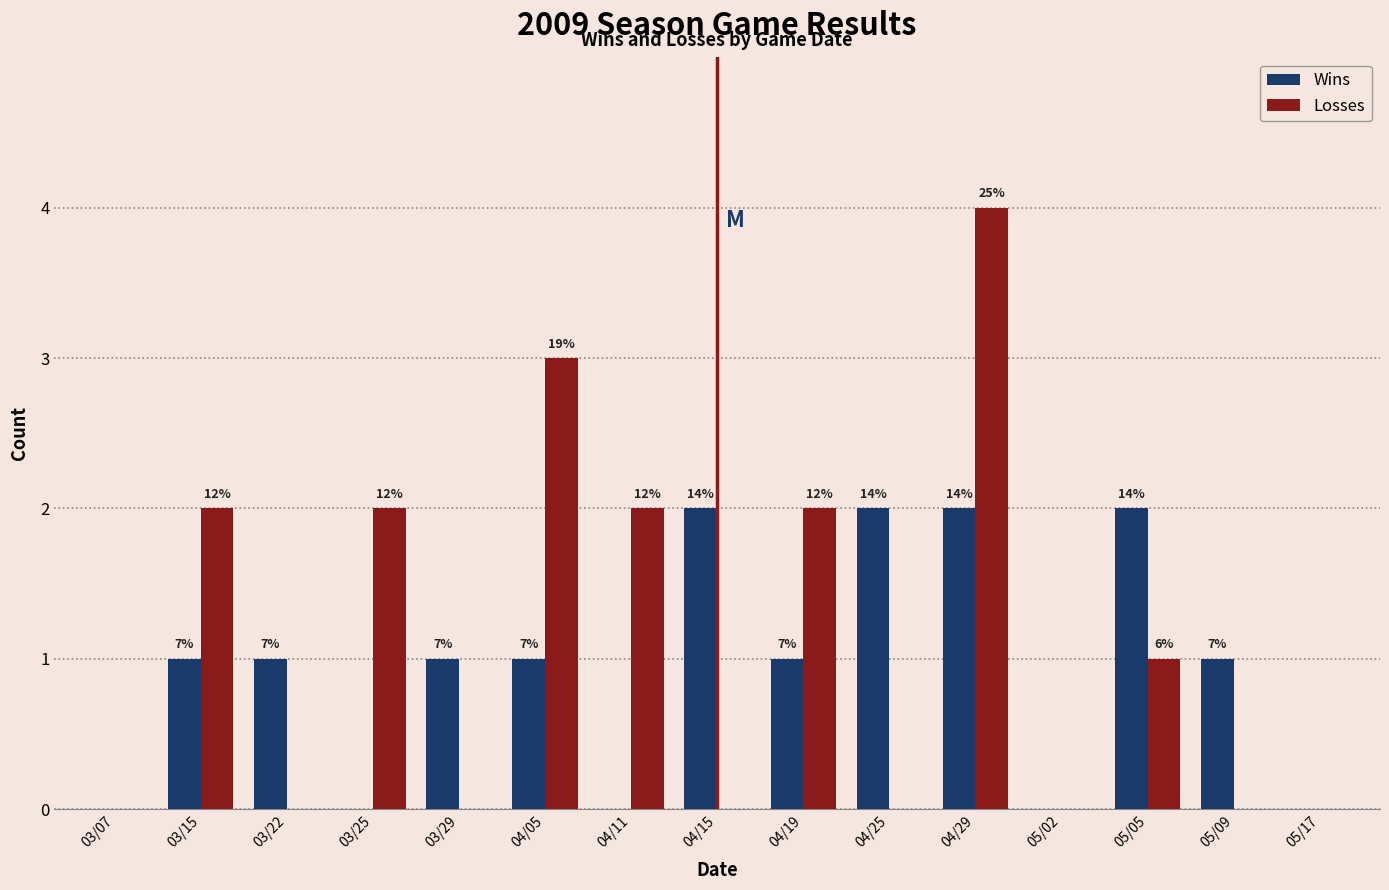

What are all the series names shown in the legend?

Wins, Losses